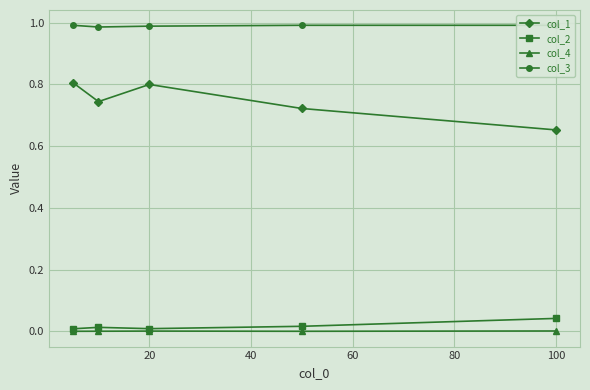

True or false: col_2 has more than 1 interior local peaks.

False